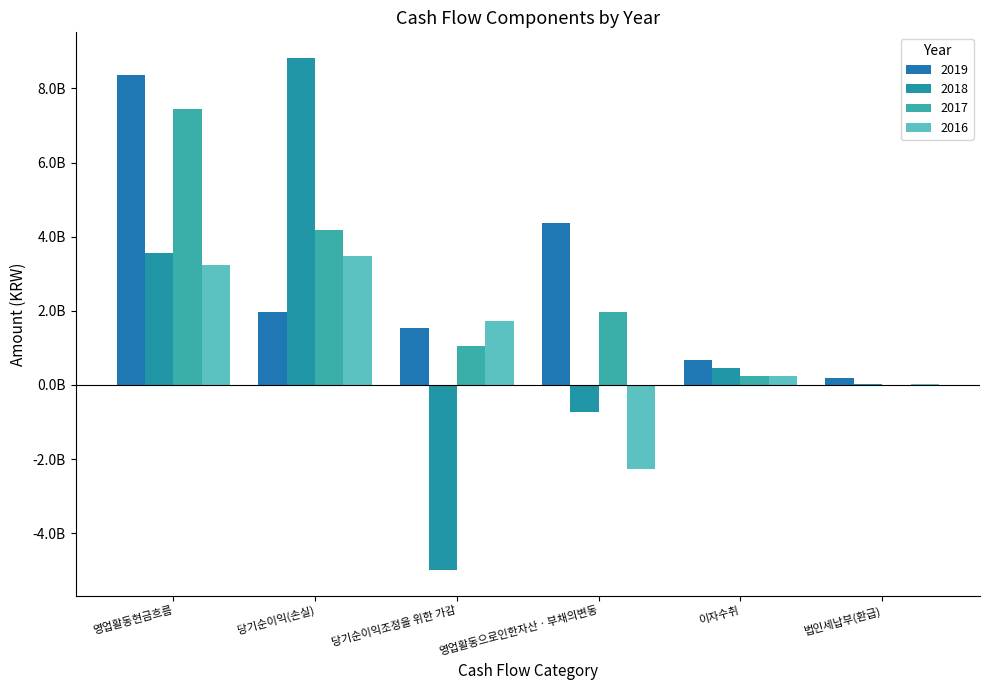

Reading left to right, transcribe all the data shown in this chart.

2019: 영업활동현금흐름=8362723264	당기순이익(손실)=1980544465	당기순이익조정을 위한 가감=1527803536	영업활동으로인한자산ㆍ부채의변동=4369576952	이자수취=684582171	법인세납부(환급)=199783860
2018: 영업활동현금흐름=3558435994	당기순이익(손실)=8821860947	당기순이익조정을 위한 가감=-4990905409	영업활동으로인한자산ㆍ부채의변동=-720535441	이자수취=469992645	법인세납부(환급)=21976748
2017: 영업활동현금흐름=7441432369	당기순이익(손실)=4183121292	당기순이익조정을 위한 가감=1063306689	영업활동으로인한자산ㆍ부채의변동=1972699061	이자수취=228867497	법인세납부(환급)=6562170
2016: 영업활동현금흐름=3228308329	당기순이익(손실)=3488445476	당기순이익조정을 위한 가감=1733137646	영업활동으로인한자산ㆍ부채의변동=-2276358246	이자수취=240313197	법인세납부(환급)=24753270